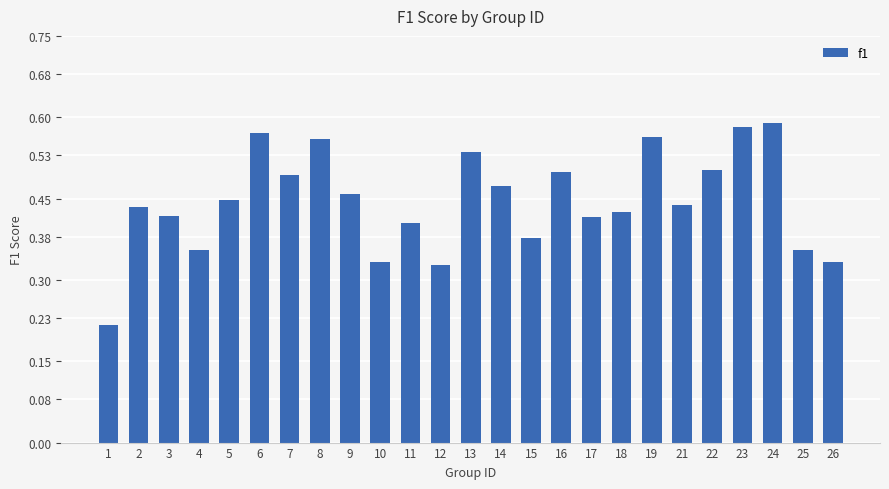

What is the sum of all values?

11.1